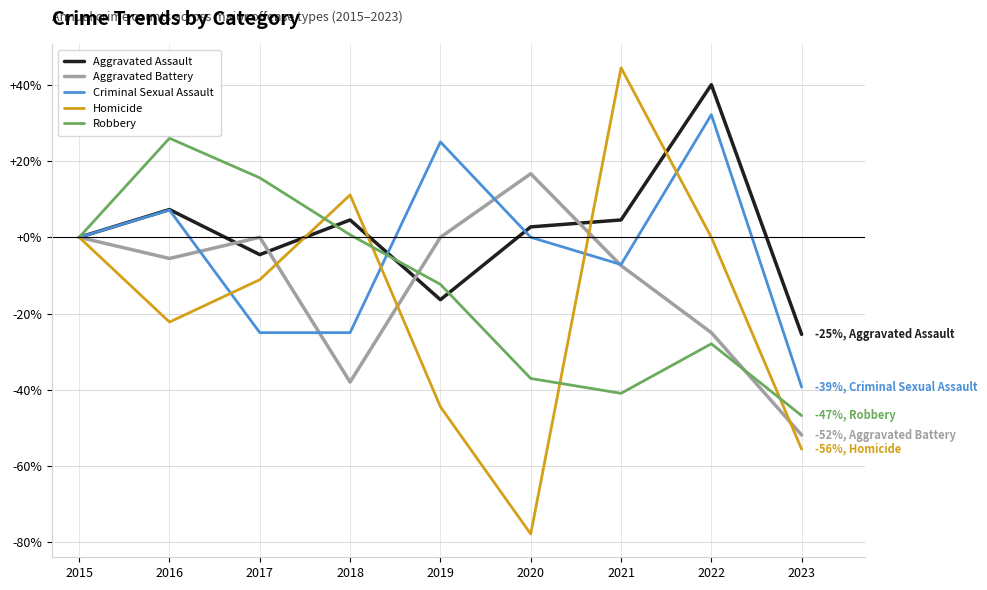

What is the difference between the highest and lowest values at 2022?

67.9